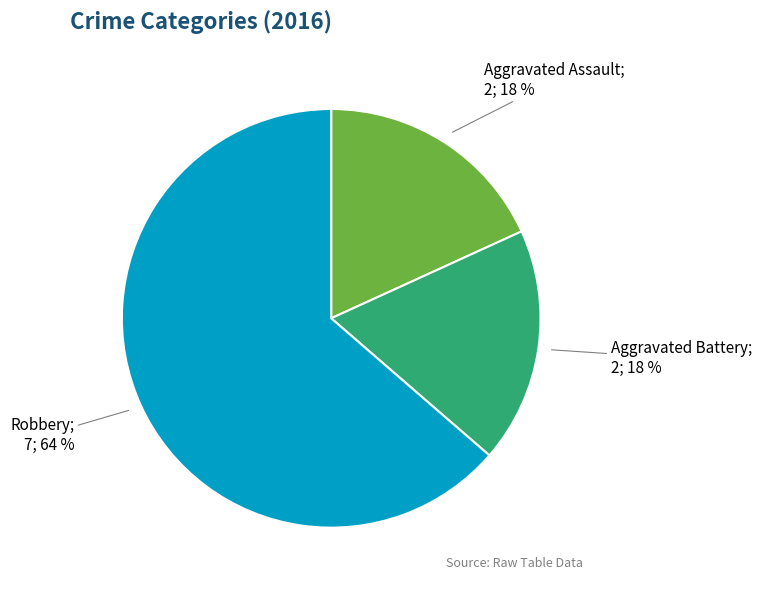

To the nearest percent, what is the average slice percentage?

33%